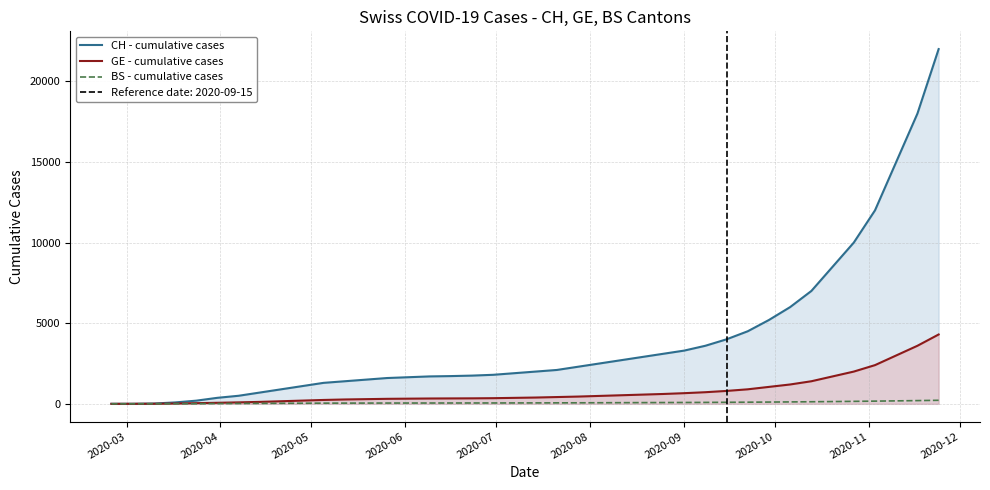

Read the BS - cumulative cases value at 2020-05, to the nearest 5.

5